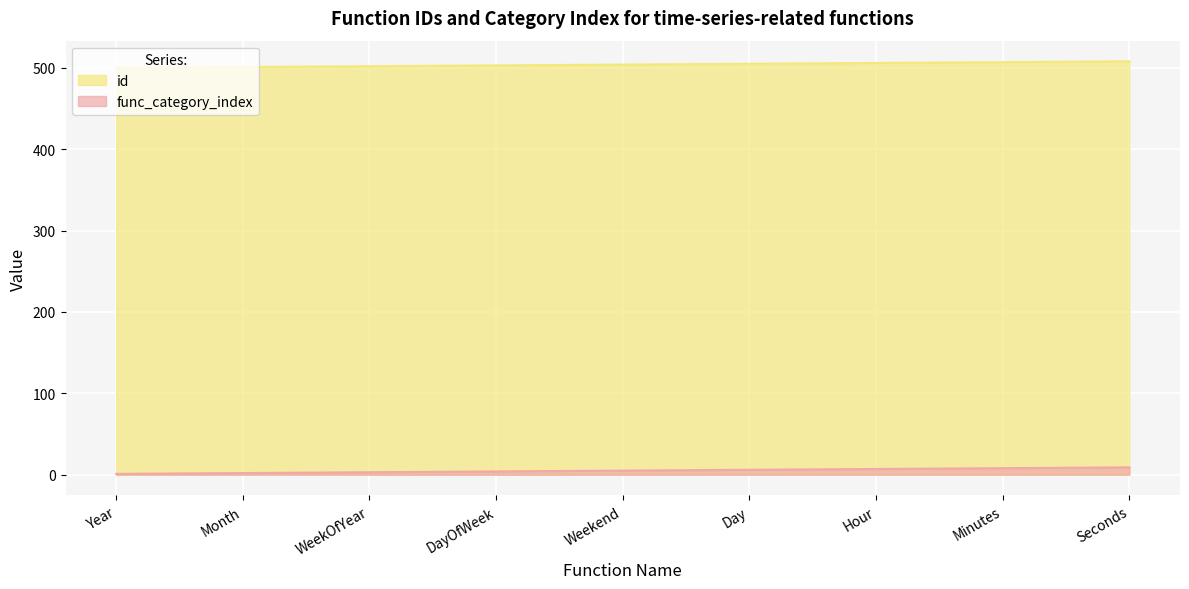

Is it true that id equals 501 at Month?

True